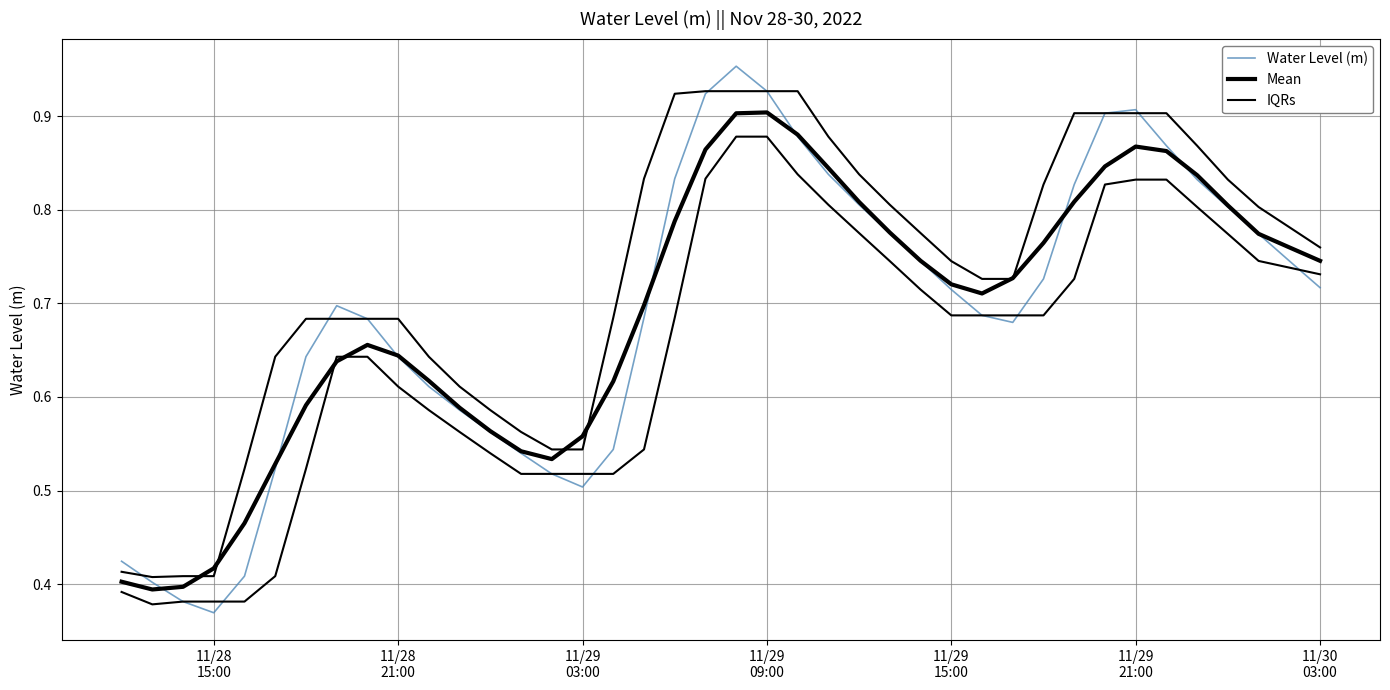

In Water Level (m), how many points are lower than both neighbors (excluding endpoints)?

3